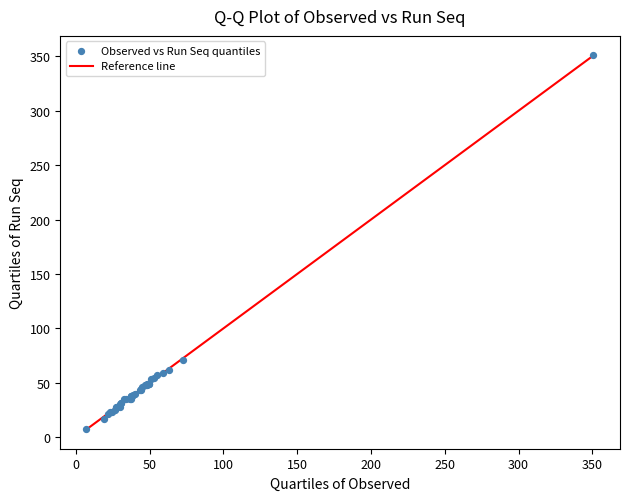

What Y value in the scatter plot is closest to 179?

71.1